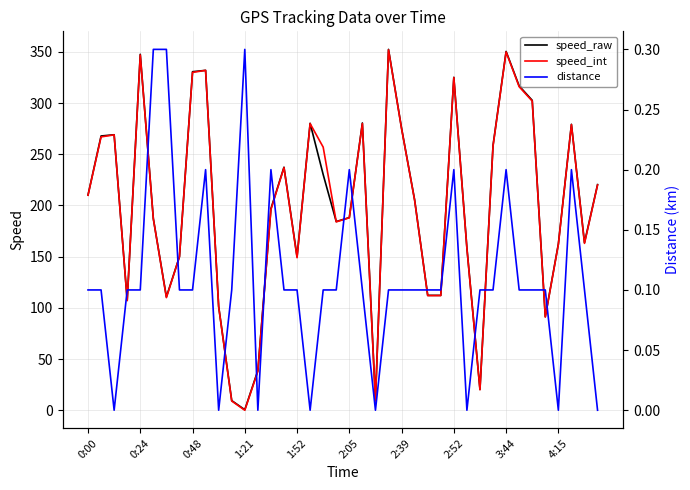

The speed_raw series shows 143.8 at 0:24. True or false?

False